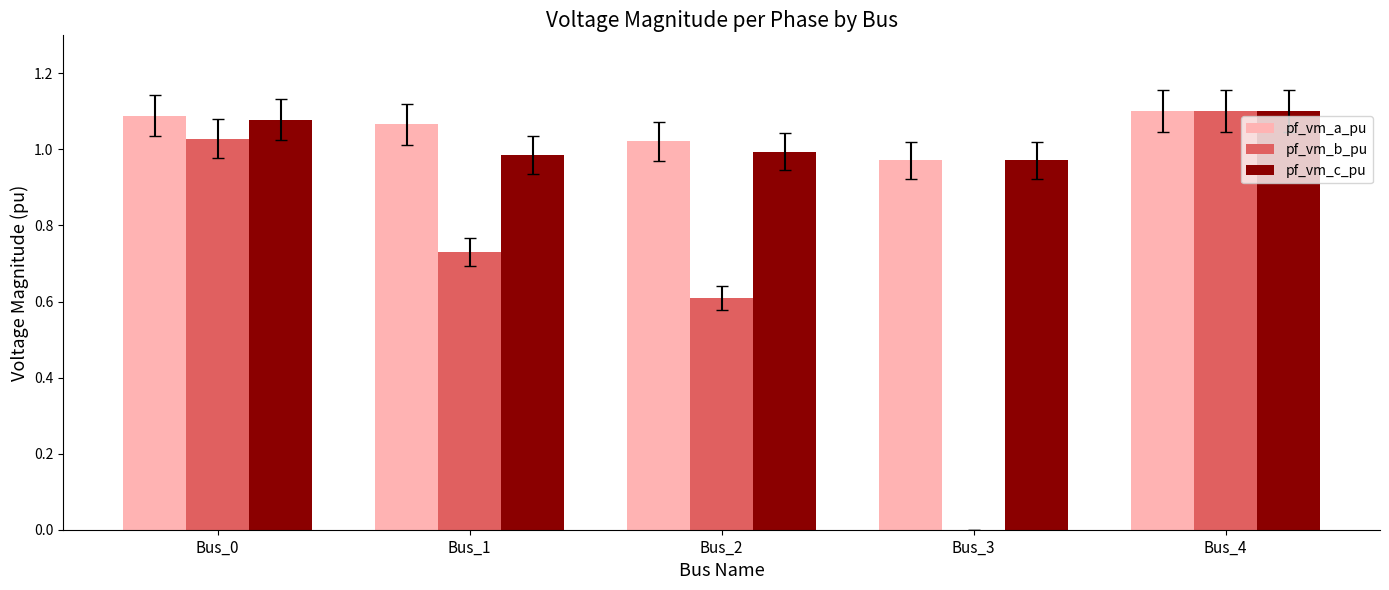

Which series has the largest range (max minus min)?

pf_vm_b_pu